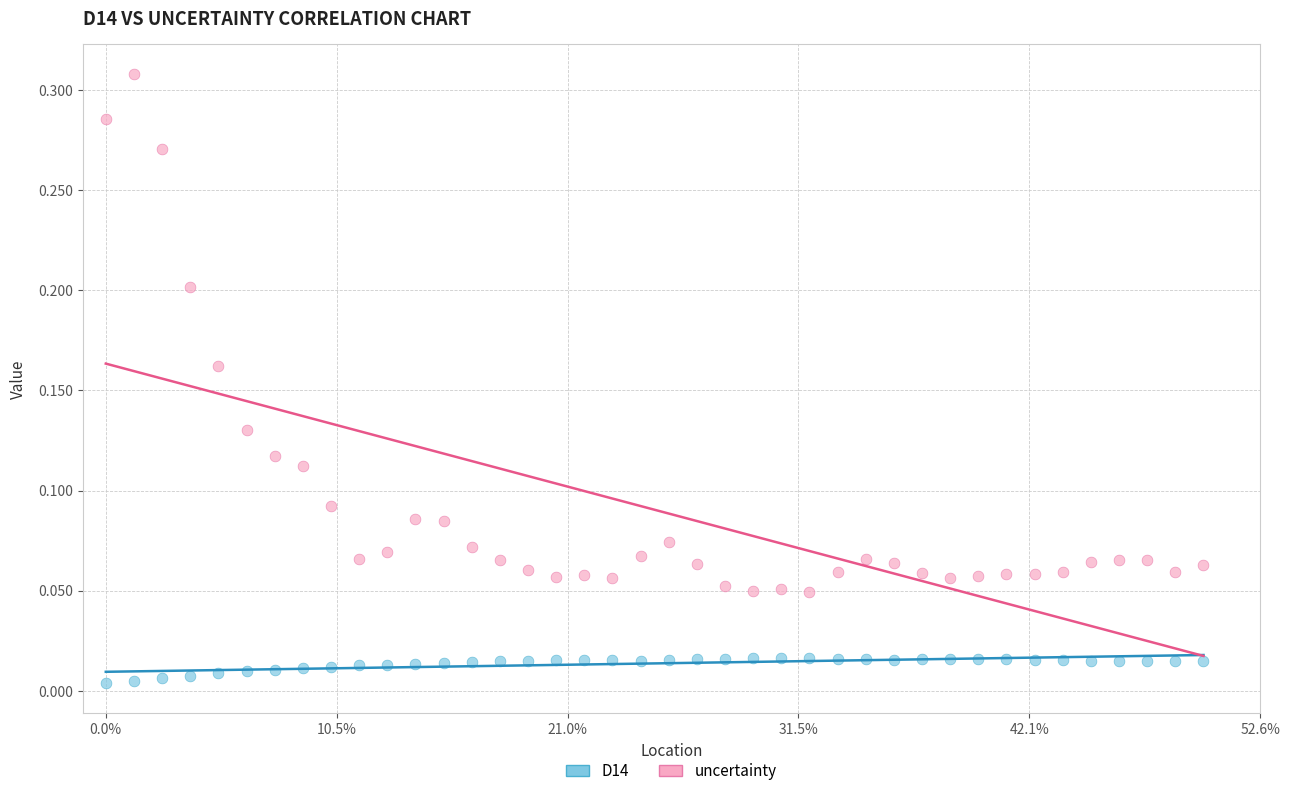

What are all the series names shown in the legend?

D14, uncertainty